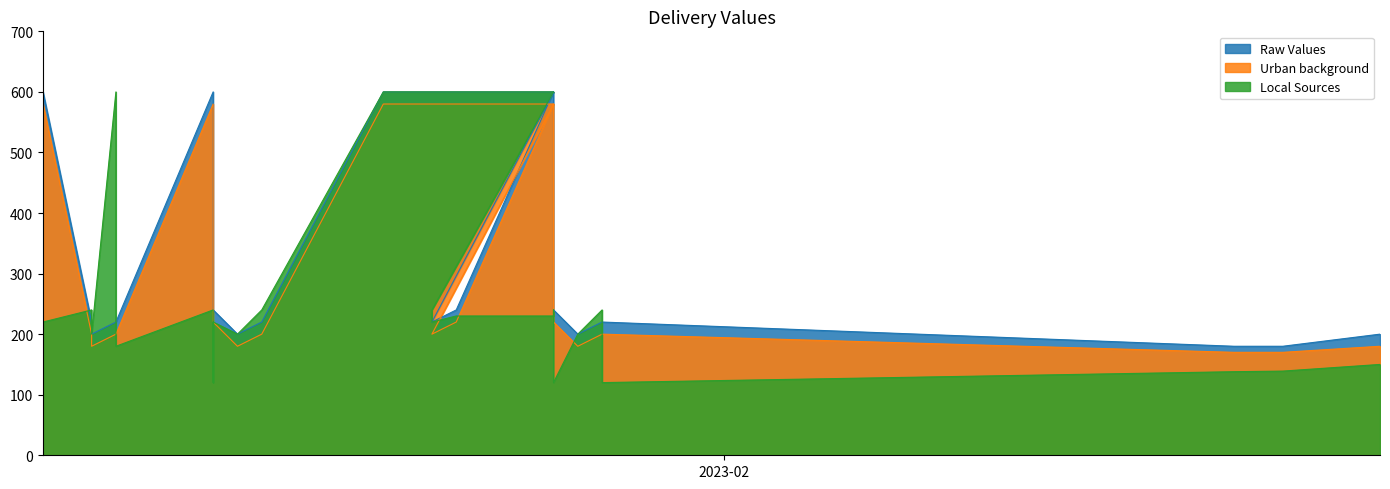

Which series has the largest total across all categories?

Raw Values